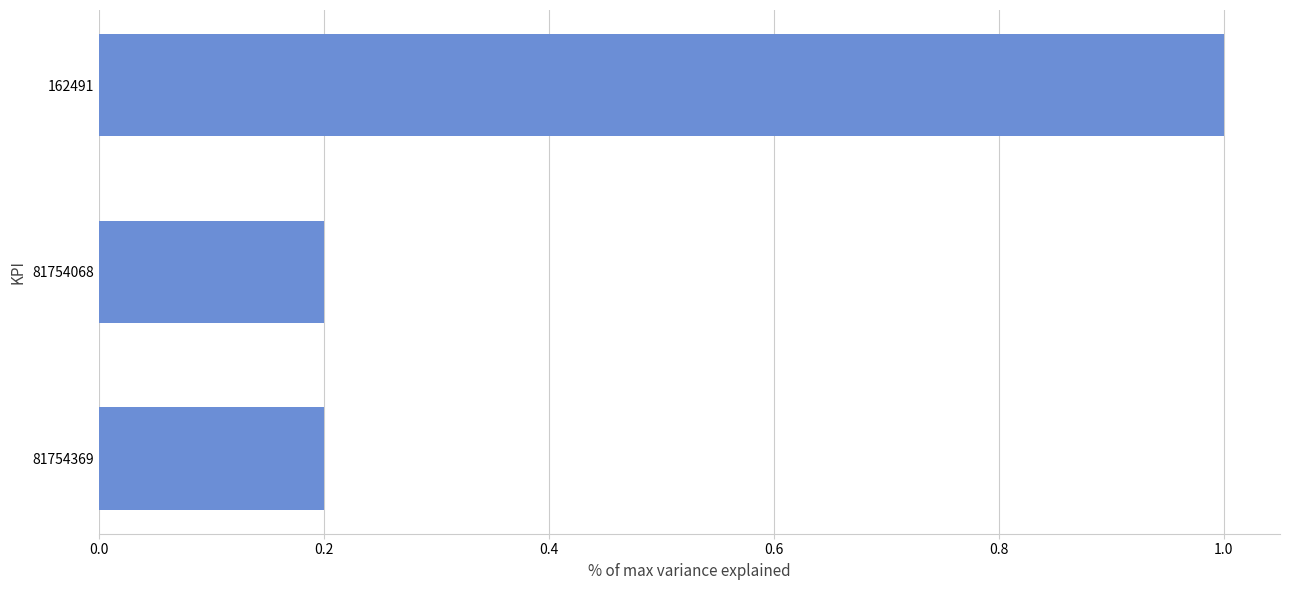

True or false: the data shows 0.1 at 81754068.

False